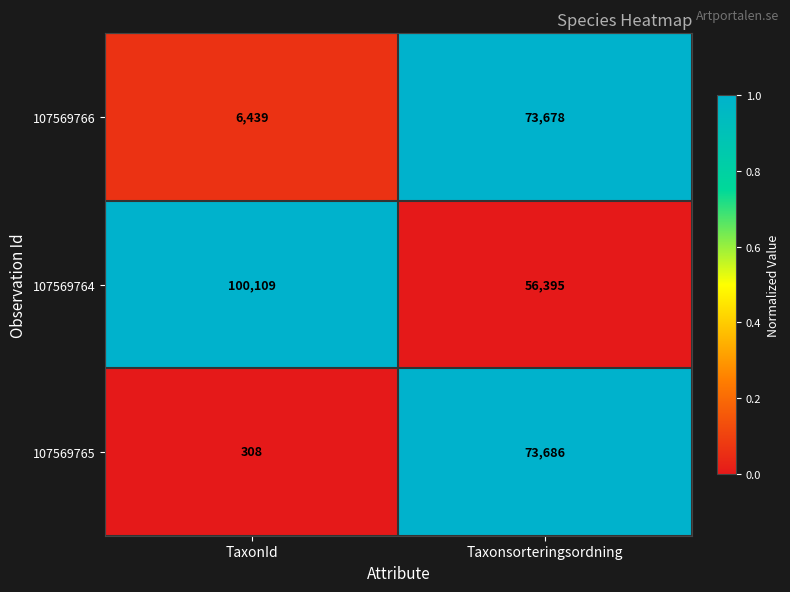

What value does the 107569764 series have at Taxonsorteringsordning?

56395